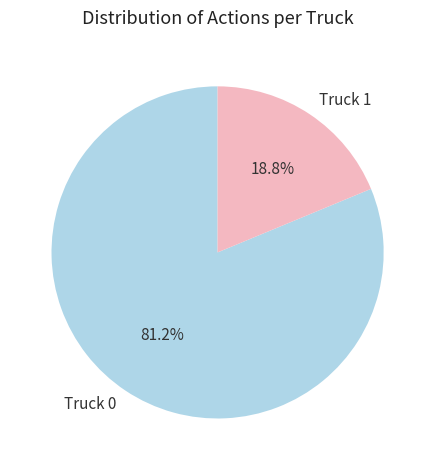

Is there a majority slice in this chart?

Yes